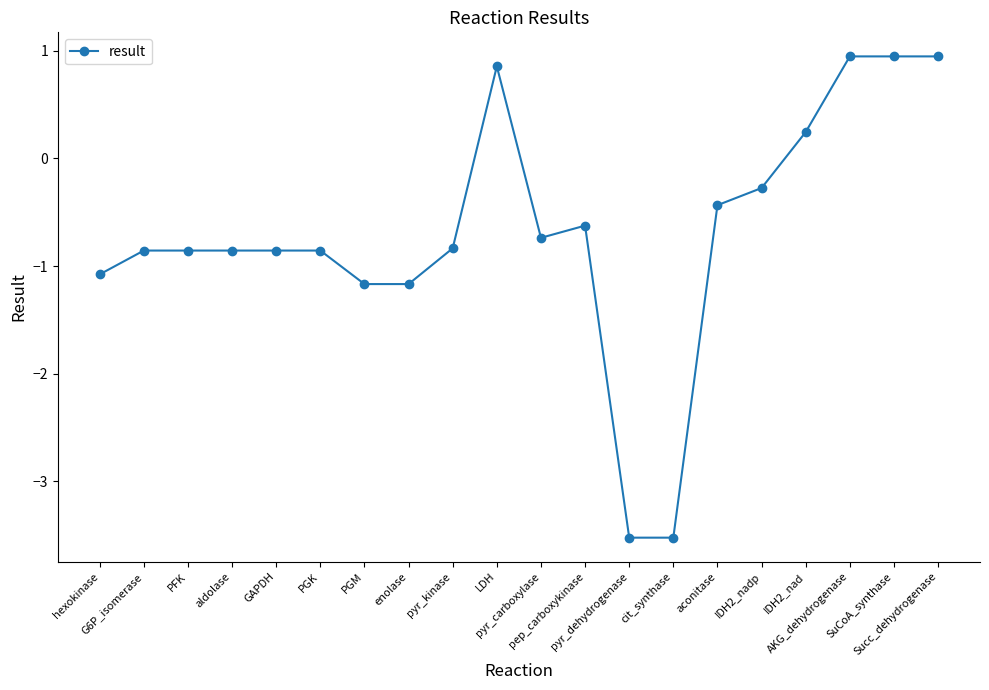

Does the chart display data point markers on the line(s)?

Yes